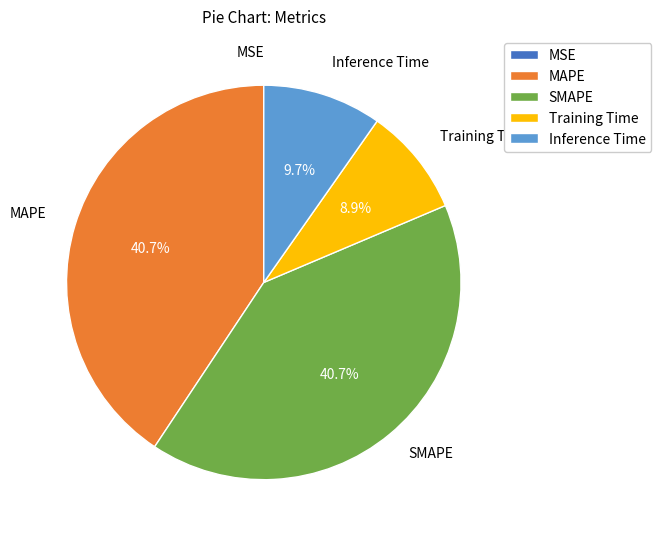

Does SMAPE represent more than half of the total?

No